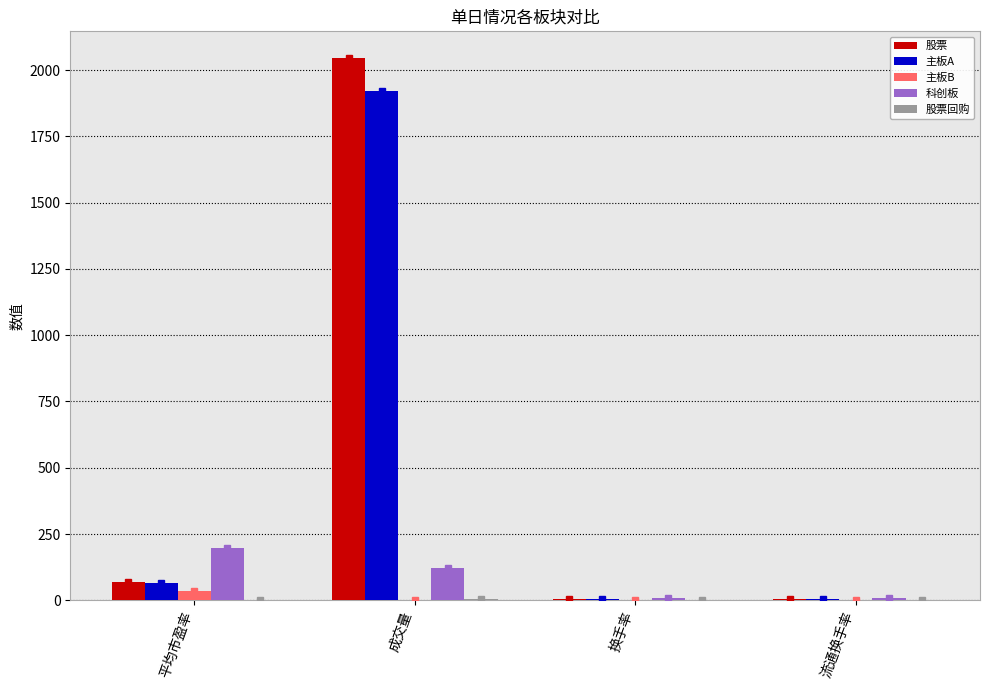

Is the value of 主板B at 换手率 greater than the value of 主板A at 平均市盈率?

No